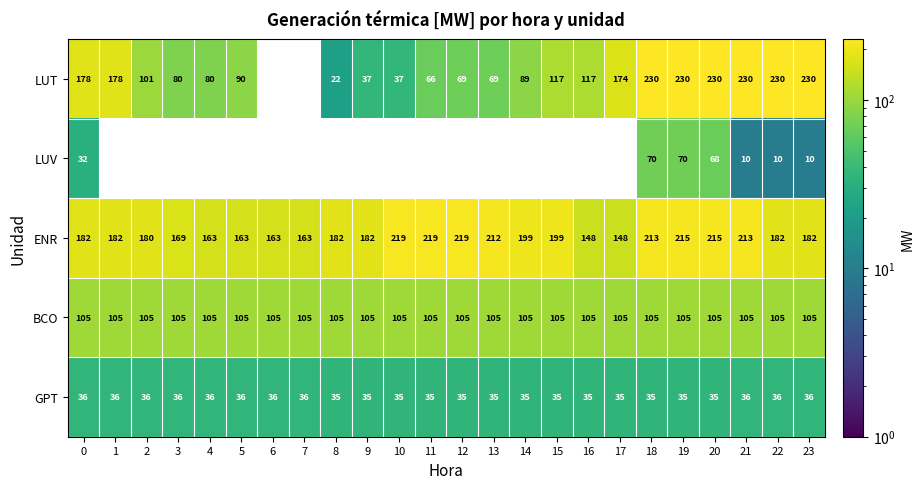

The value of ENR at 2 is 108. True or false?

False